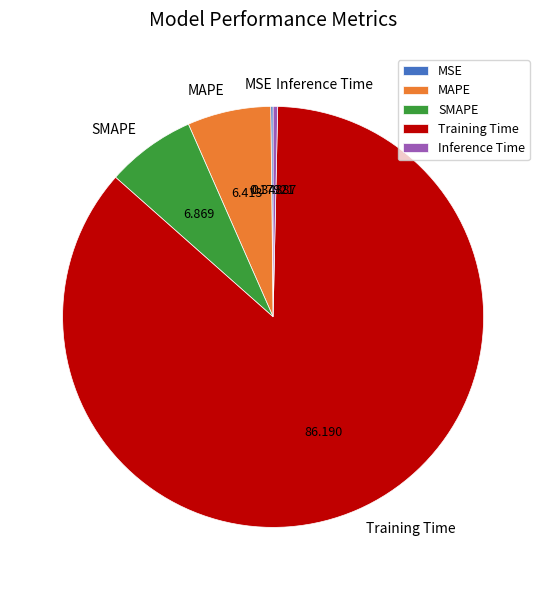

Combined, do MAPE and SMAPE account for over 50%?

No